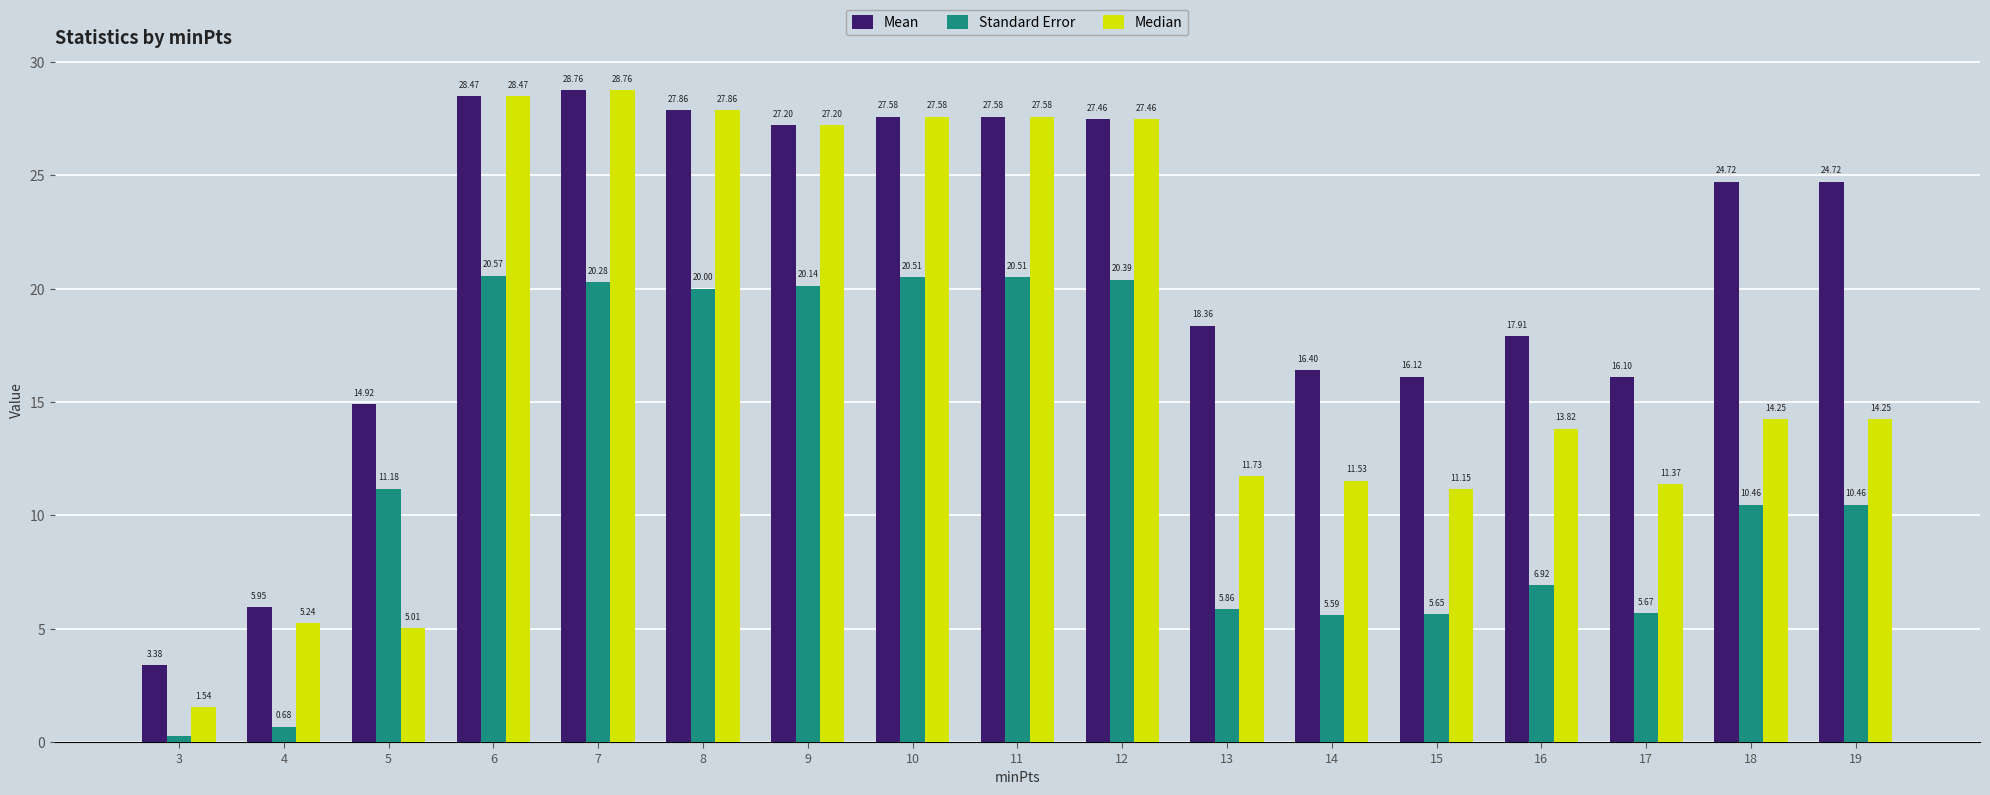

What is the total value across all series at 4?

11.9